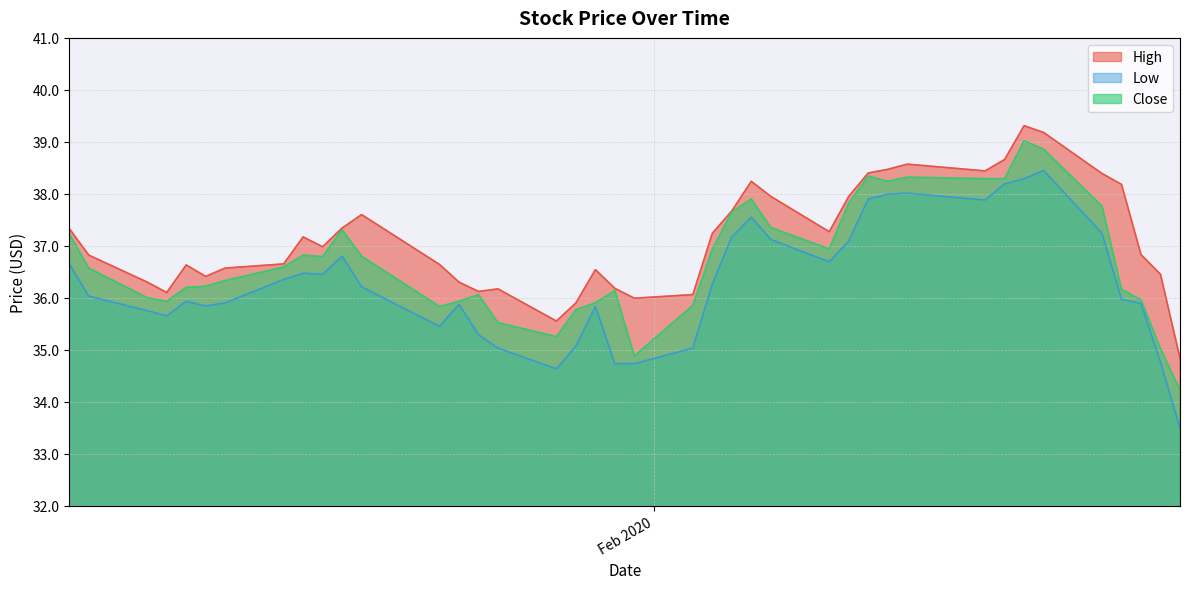

Reading right to left, list all the values displayed in this chart.

High: 34.8	36.5	36.8	38.2	38.4	39.2	39.3	38.7	38.4	38.6	38.5	38.4	38.0	37.3	38.0	38.2	37.7	37.2	36.1	36.0	36.2	36.5	35.9	35.5	36.2	36.1	36.3	36.6	37.6	37.3	37.0	37.2	36.7	36.6	36.4	36.6	36.1	36.3	36.8	37.3
Low: 33.5	34.8	35.9	36.0	37.2	38.5	38.3	38.2	37.9	38.0	38.0	37.9	37.1	36.7	37.1	37.5	37.2	36.3	35.0	34.7	34.7	35.8	35.1	34.6	35.0	35.3	35.9	35.5	36.2	36.8	36.5	36.5	36.3	35.9	35.8	35.9	35.7	35.8	36.0	36.7
Close: 34.2	35.0	36.0	36.2	37.8	38.9	39.0	38.3	38.3	38.3	38.2	38.3	37.8	36.9	37.3	37.9	37.7	36.9	35.8	34.9	36.1	35.9	35.8	35.2	35.5	36.1	35.9	35.8	36.8	37.3	36.8	36.8	36.6	36.3	36.2	36.2	35.9	36.0	36.6	37.2